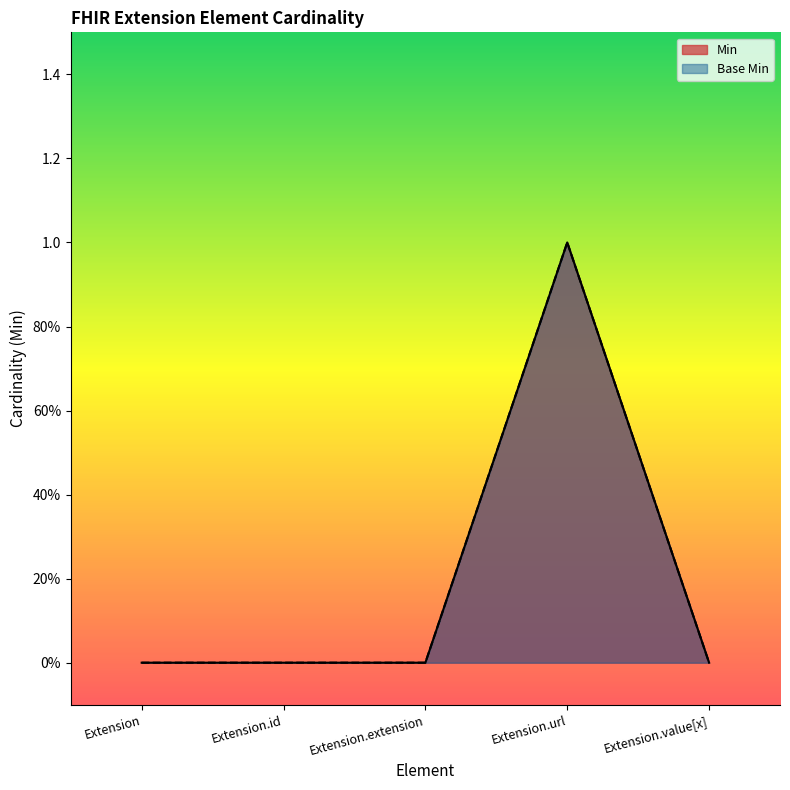

What is the sum of all Min values?

1